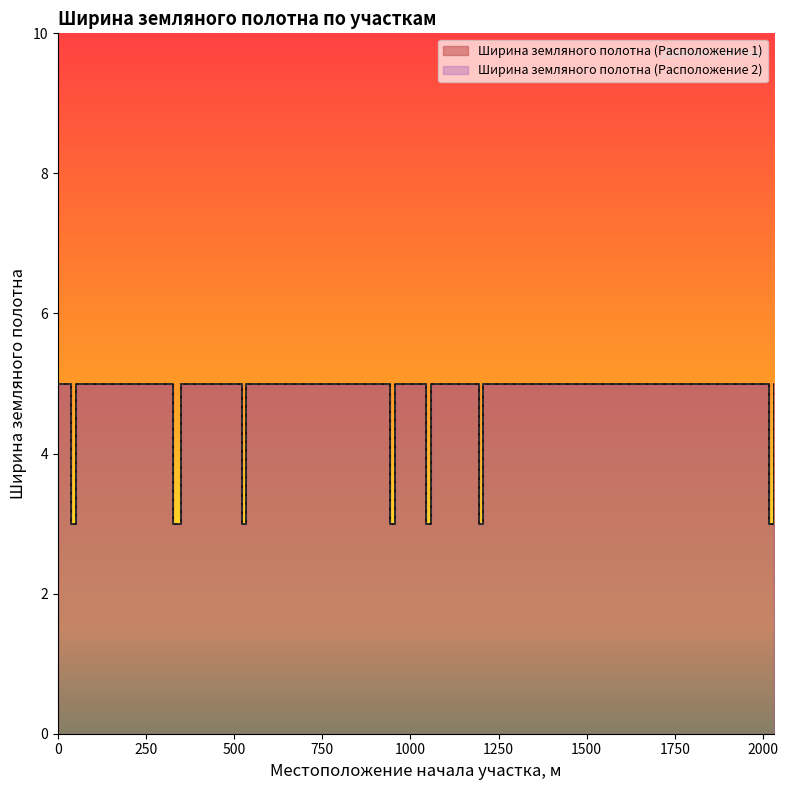

The Ширина земляного полотна (Расположение 1) series shows 2 at 1058. True or false?

False